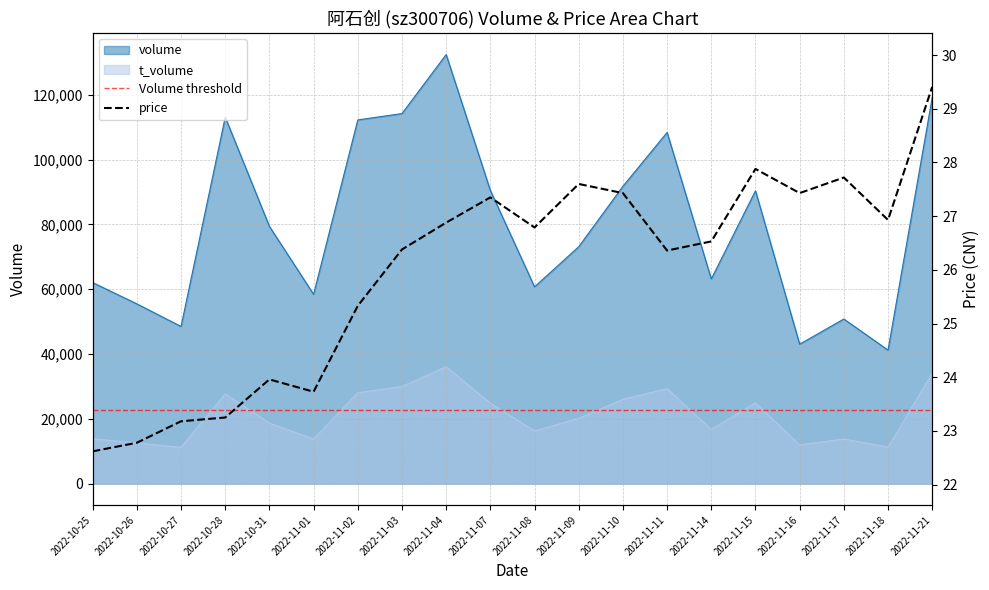

At which label does price reach its minimum?

2022-10-25